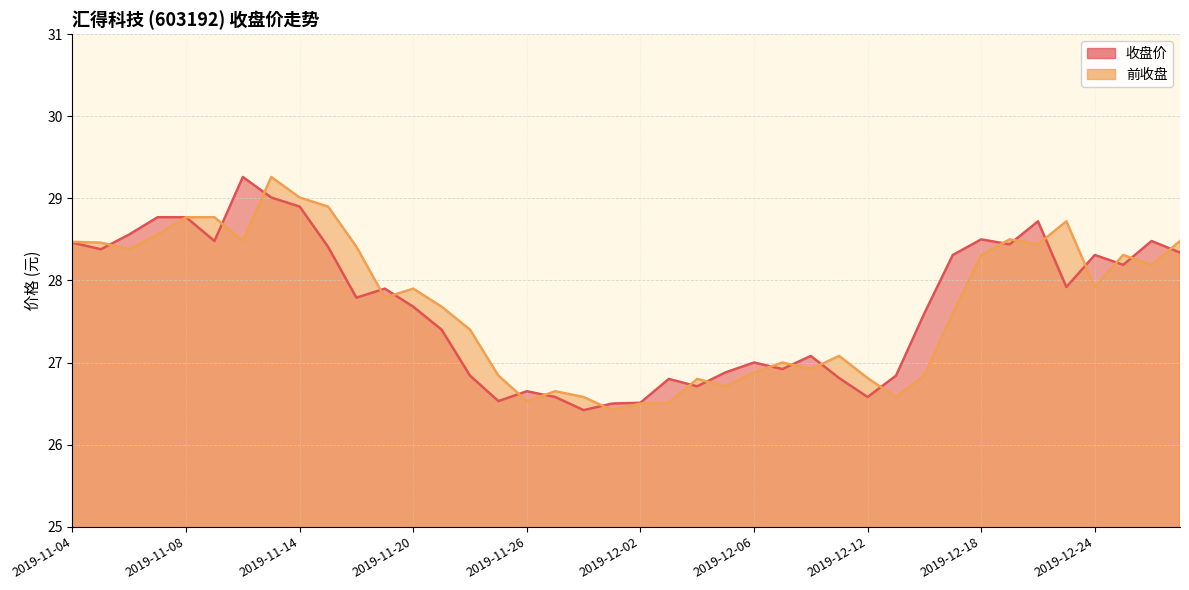

Read the 前收盘 value at 2019-12-13.

26.6